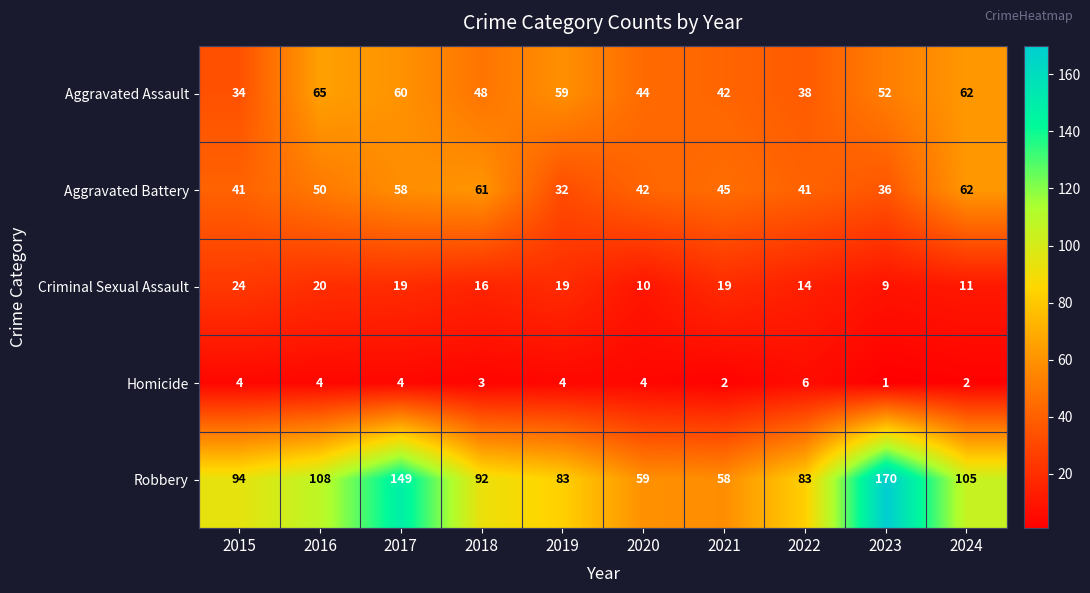

Between 2018 and 2020, which series saw the biggest shift?

Robbery